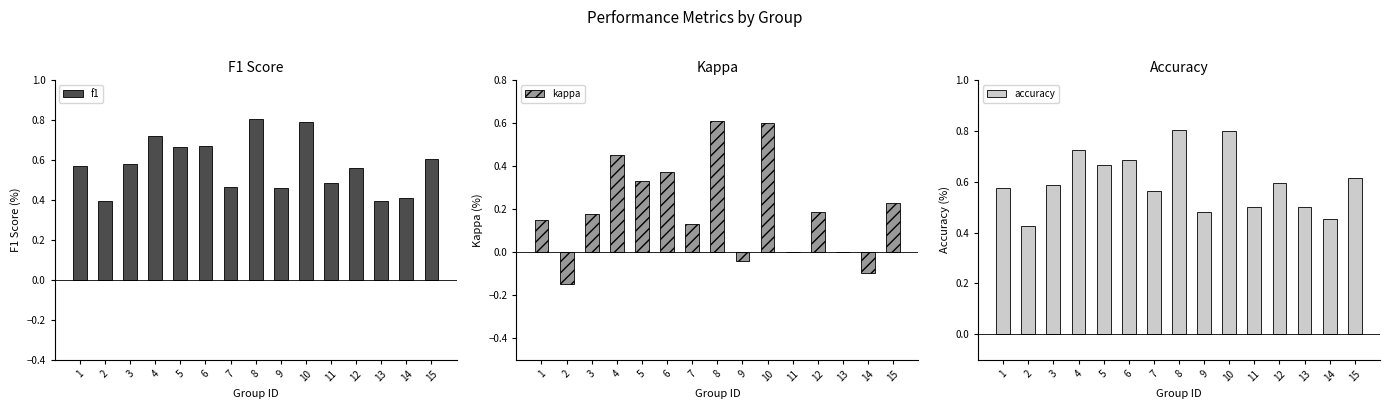

What is the greatest value displayed?

0.8